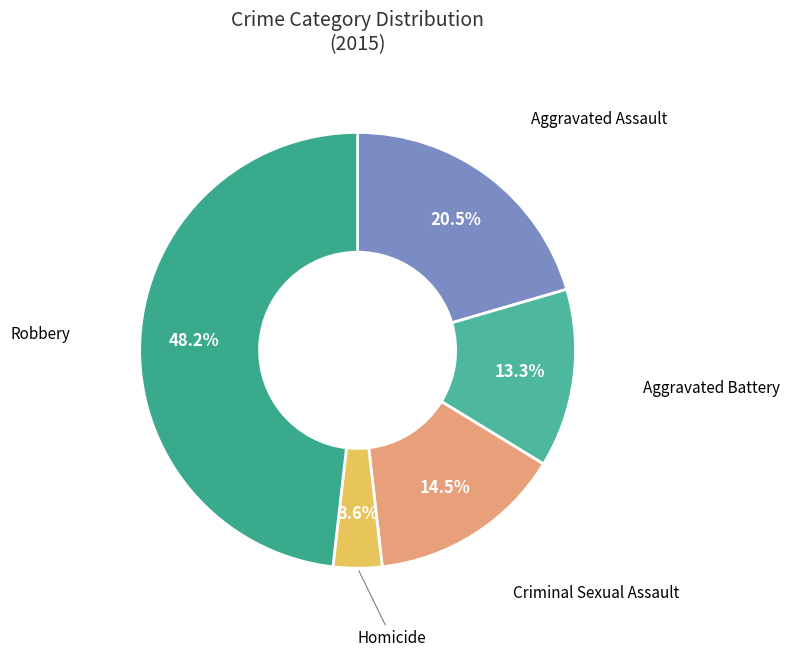

How many slices are in this pie chart?

5